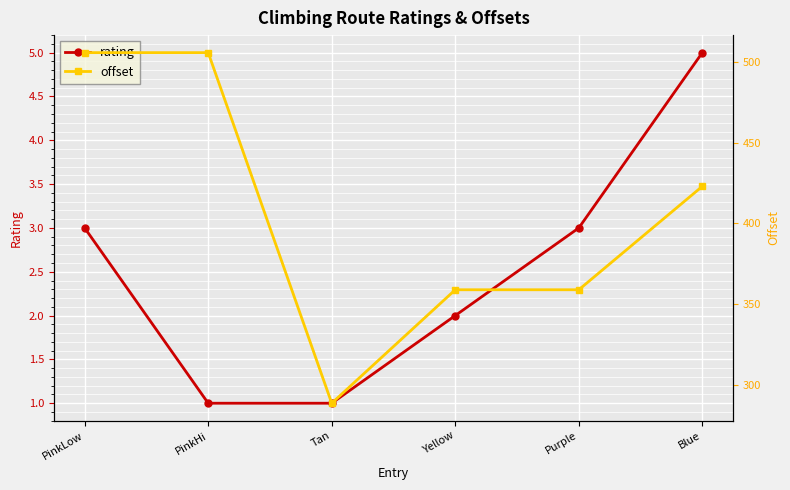

List the series in order of their overall mean, highest first.

offset, rating